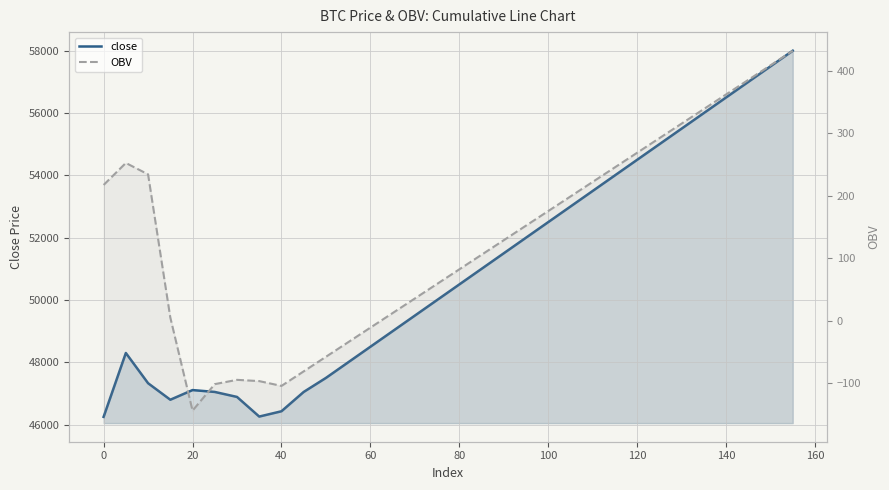

How many interior local peaks does the close series have?

2